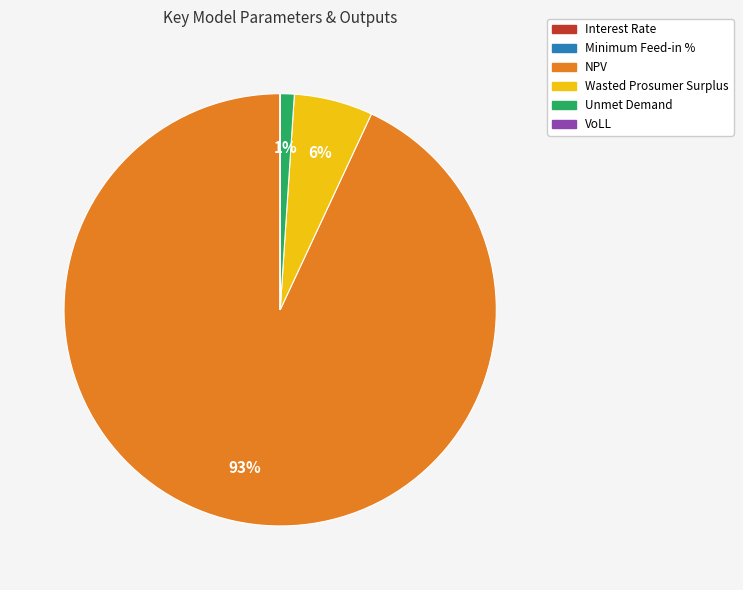

To the nearest percent, what is the difference between the largest and smallest slice percentages?

93%